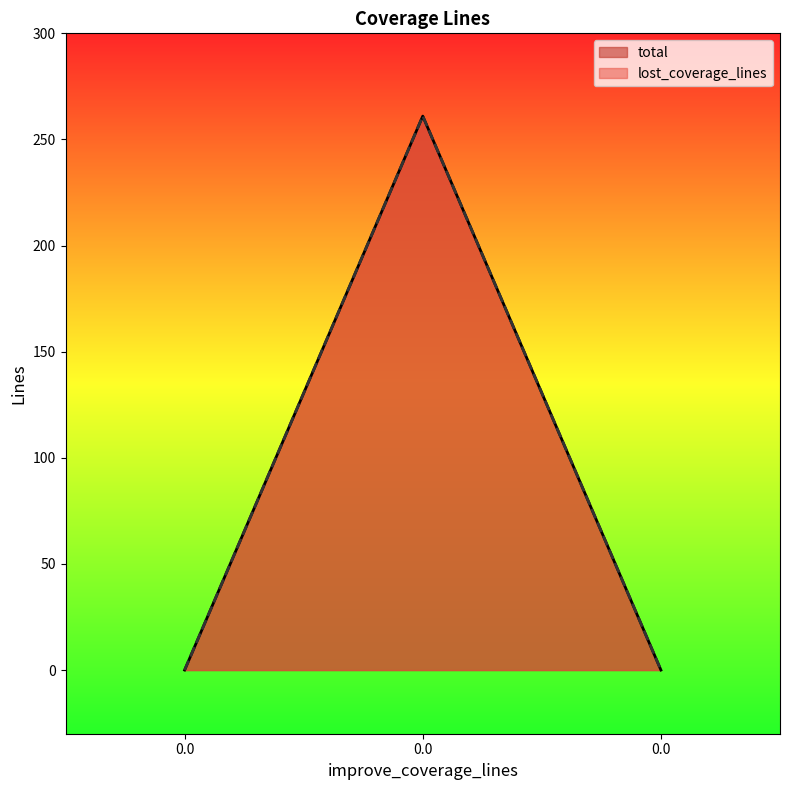

How many series are shown in this chart?

2